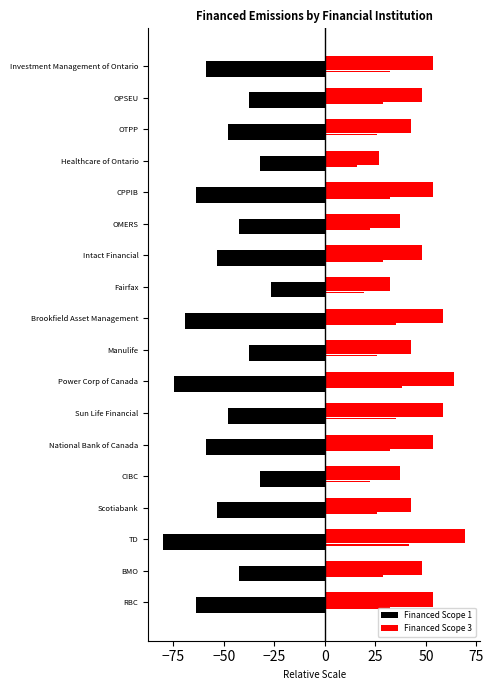

What is the value of the Financed Scope 1 bar at the 5th from the left?

-32.0